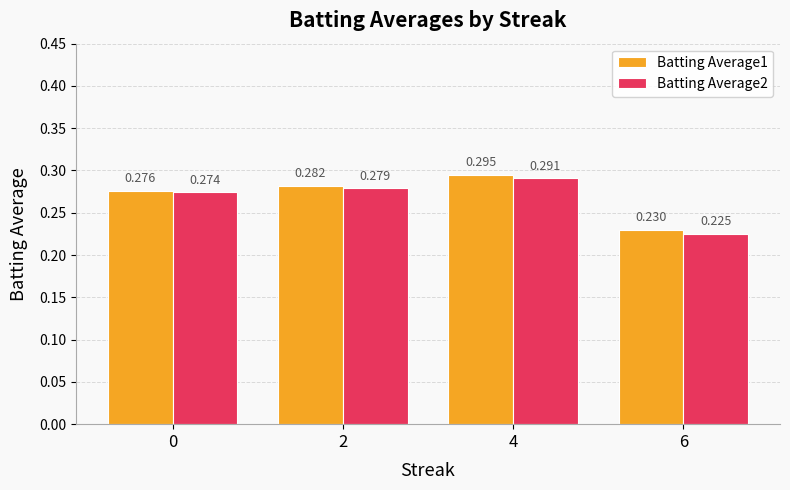

Rank the series by their average value, from highest to lowest.

Batting Average1, Batting Average2